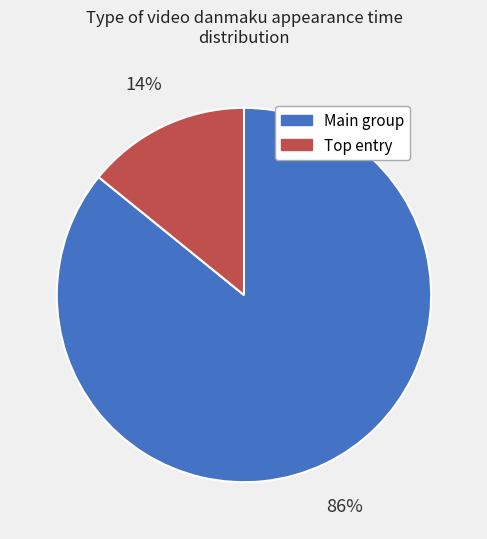

To the nearest percent, what is the average slice percentage?

50%